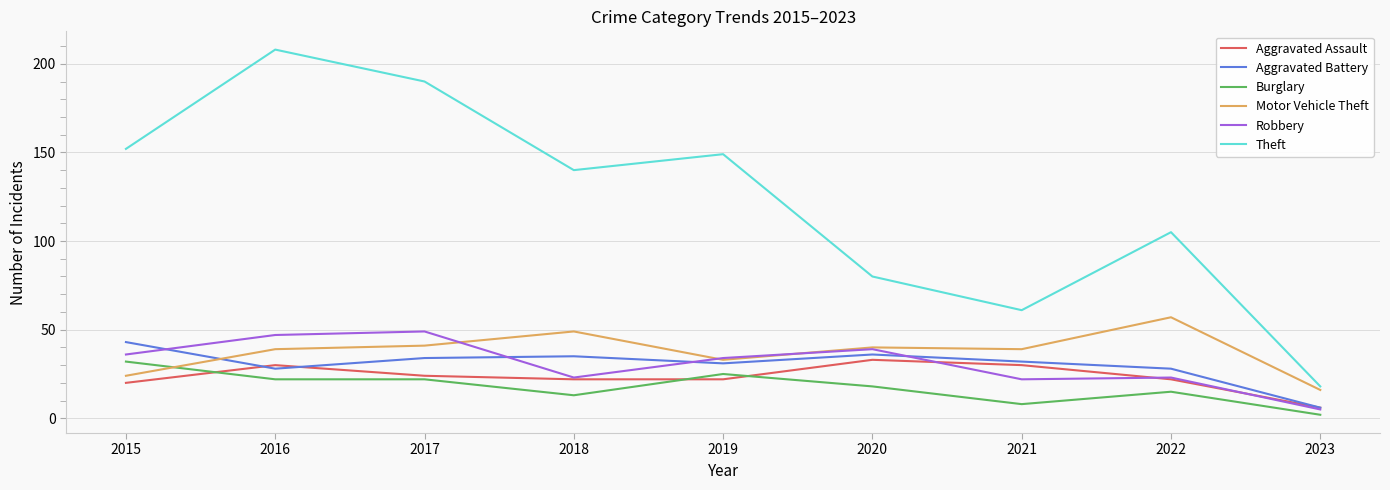

What is the minimum value shown in the chart?

2